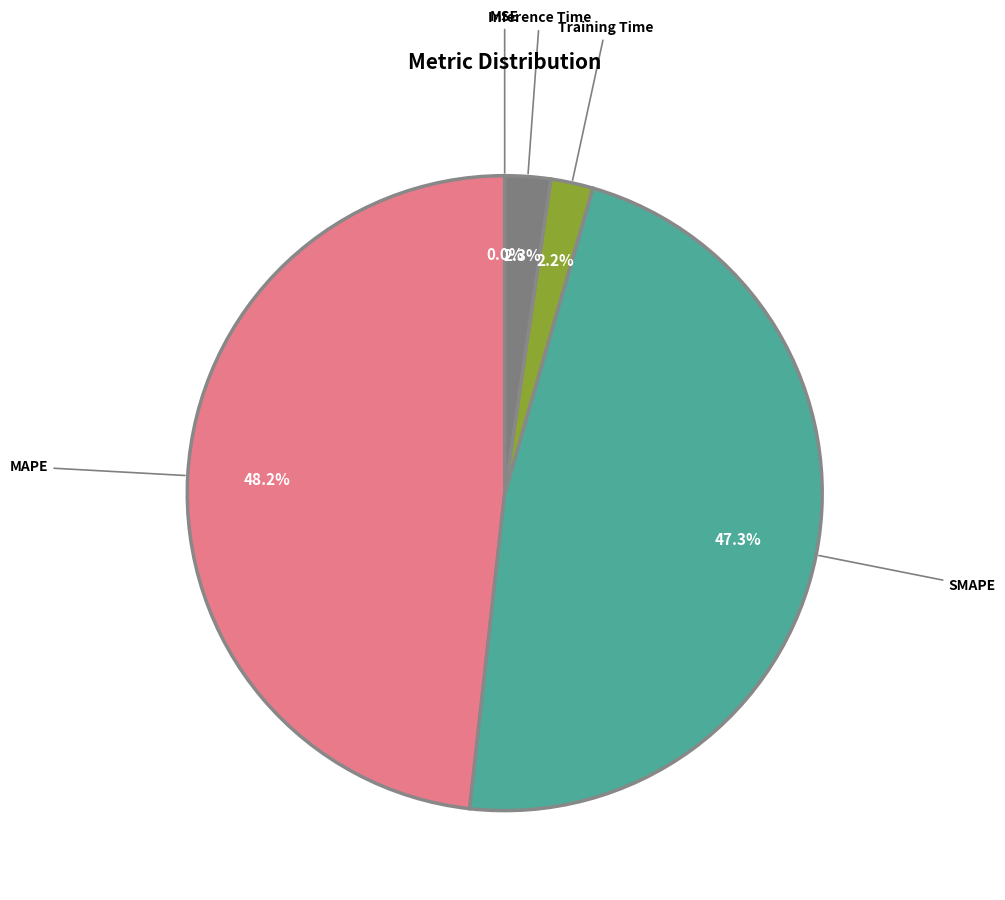

Which slice is the largest?

MAPE